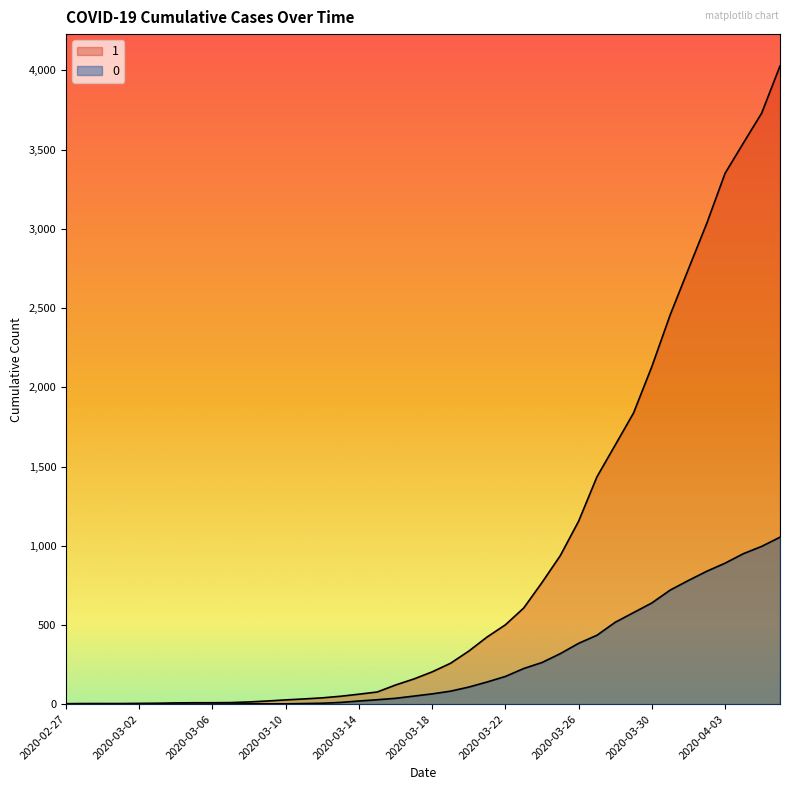

True or false: 1 and 0 cross at least once.

False